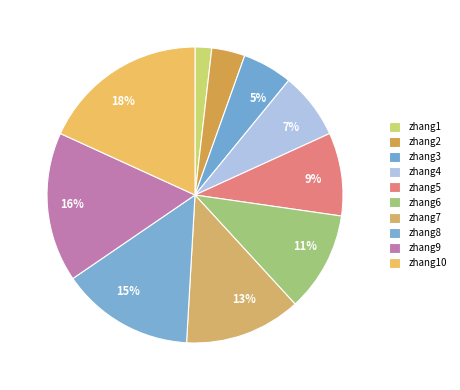

Rank the categories by value from lowest to highest.

zhang1, zhang2, zhang3, zhang4, zhang5, zhang6, zhang7, zhang8, zhang9, zhang10